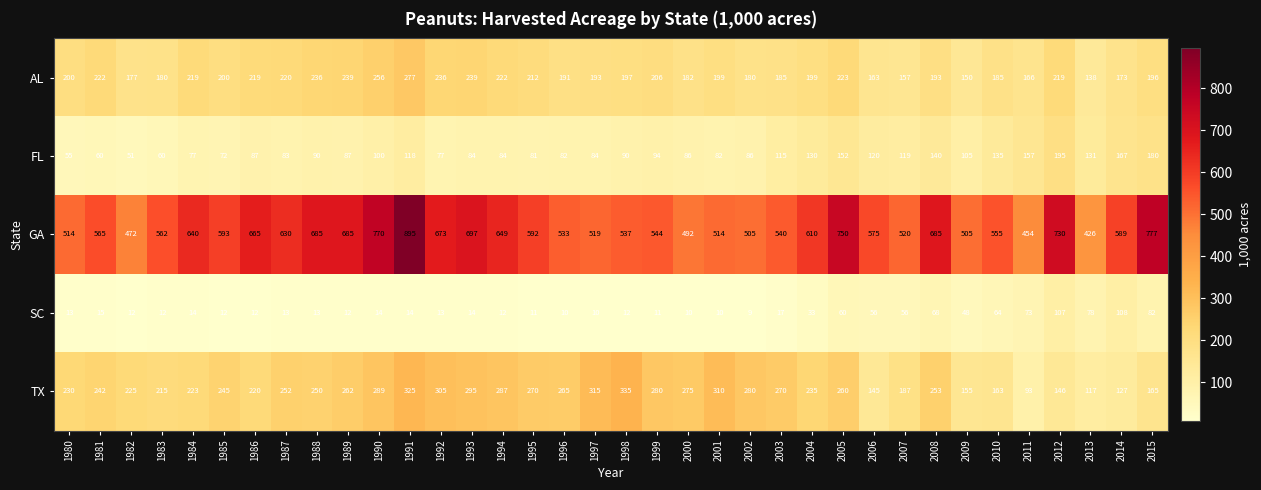

Is the value of FL at 1998 greater than the value of SC at 1996?

Yes